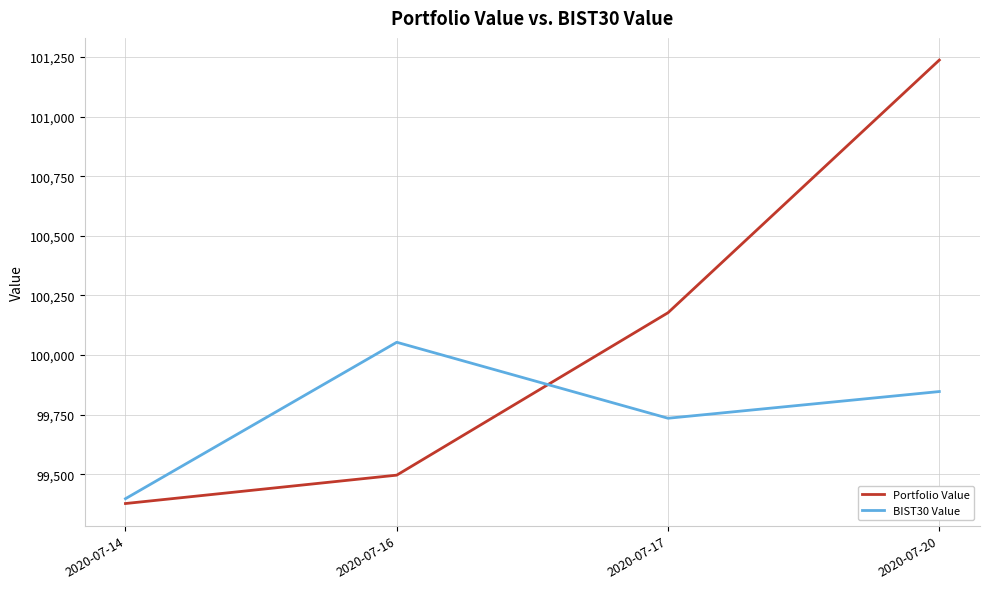

Which series has the widest spread of values?

Portfolio Value